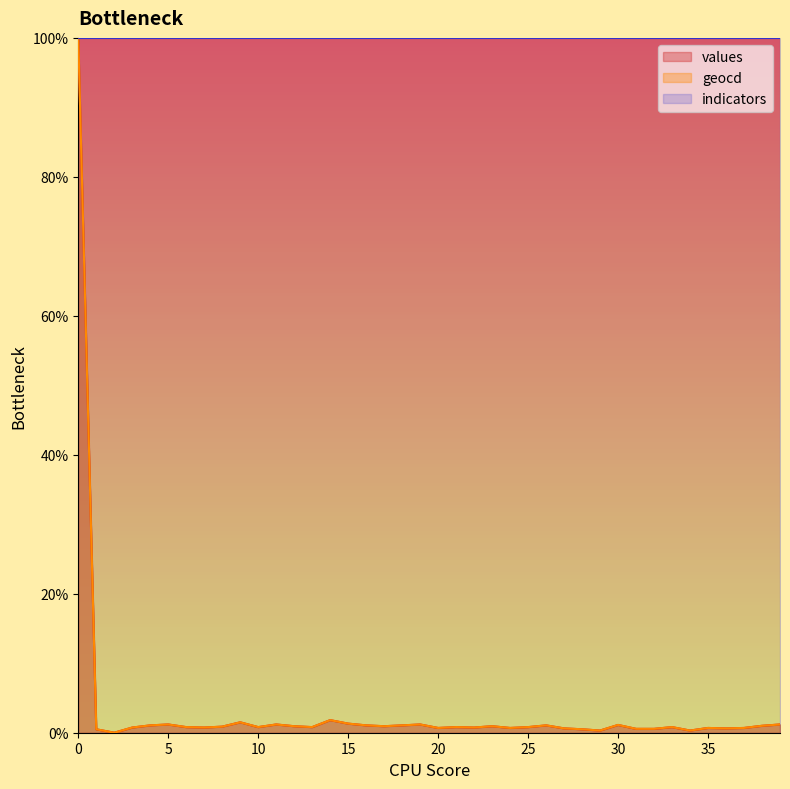

What is the value of the values point at the 16th from the left?

1.3